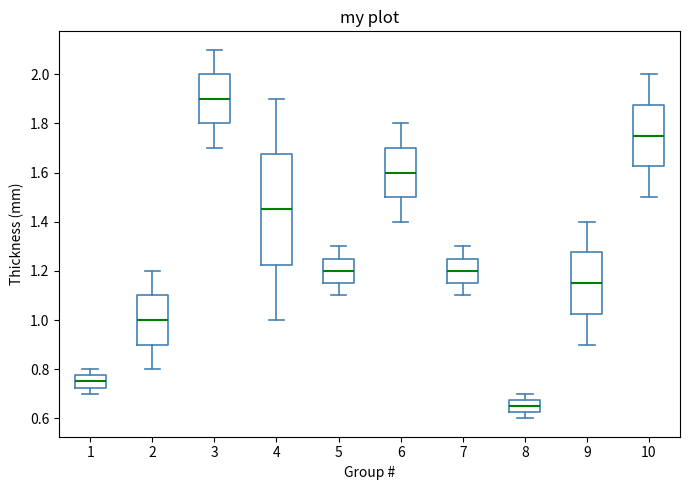

Reading left to right, read every box against the y-axis: the position of its median line, the range the box covers, and the ends of its whiskers. The values are not printed on the chart, so give them approximately, as read against the axis.

1: median 0.76, box 0.72 to 0.78, whiskers 0.70 to 0.80
2: median 1.00, box 0.90 to 1.10, whiskers 0.80 to 1.20
3: median 1.90, box 1.80 to 2.00, whiskers 1.70 to 2.10
4: median 1.46, box 1.22 to 1.68, whiskers 1.00 to 1.90
5: median 1.20, box 1.16 to 1.26, whiskers 1.10 to 1.30
6: median 1.60, box 1.50 to 1.70, whiskers 1.40 to 1.80
7: median 1.20, box 1.16 to 1.26, whiskers 1.10 to 1.30
8: median 0.66, box 0.62 to 0.68, whiskers 0.60 to 0.70
9: median 1.16, box 1.02 to 1.28, whiskers 0.90 to 1.40
10: median 1.76, box 1.62 to 1.88, whiskers 1.50 to 2.00